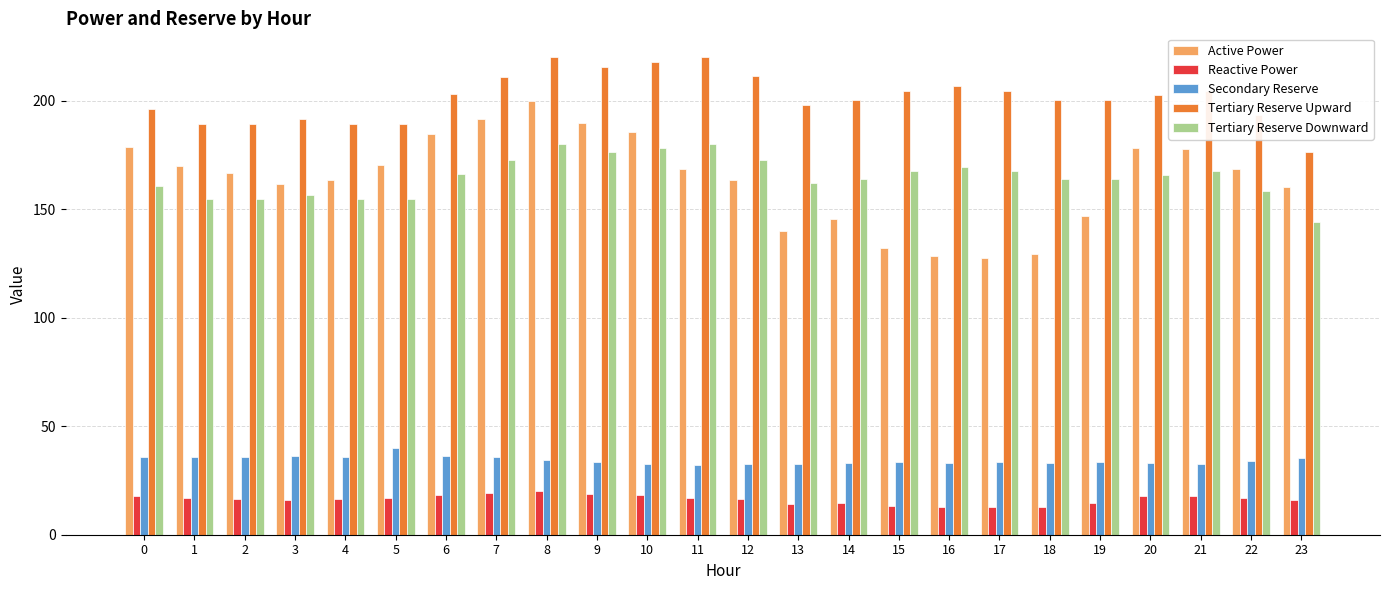

Which series has the largest range (max minus min)?

Active Power